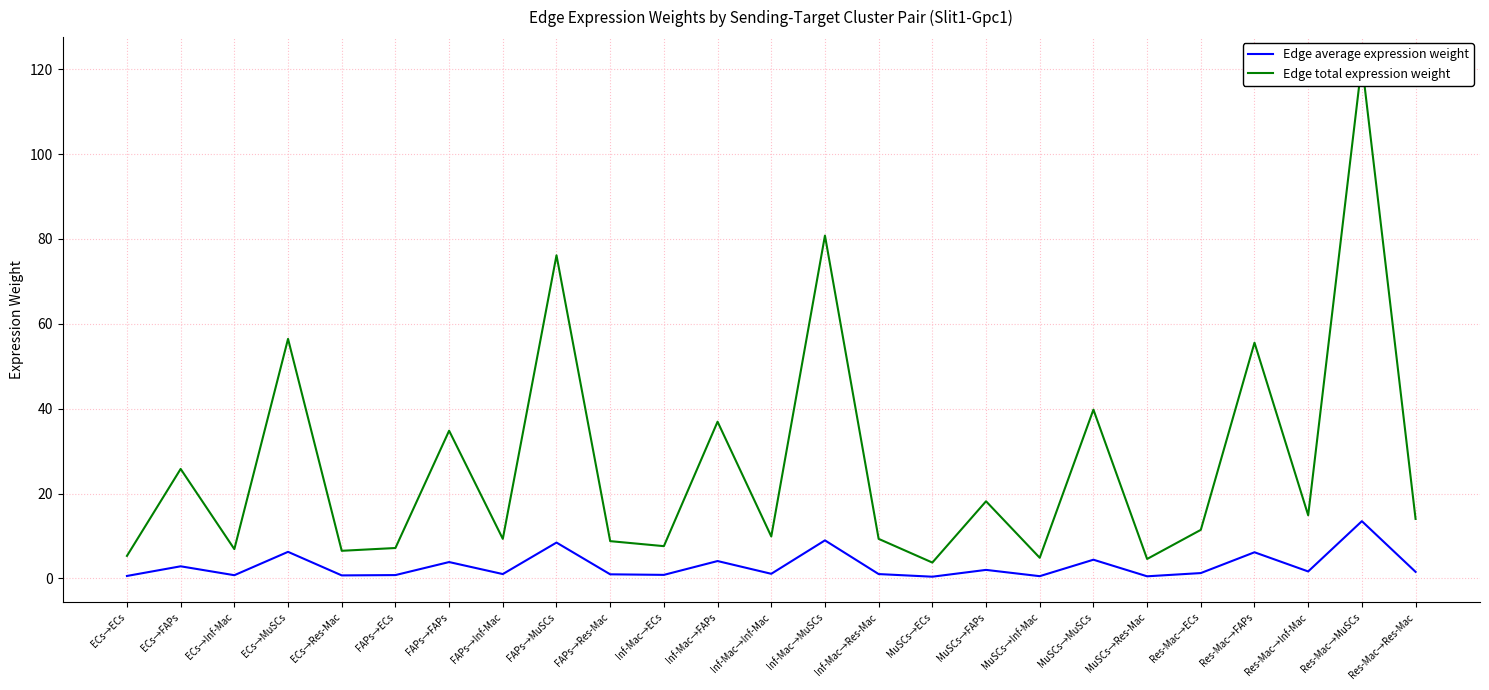

At which label does Edge average expression weight reach its peak?

Res-Mac→MuSCs